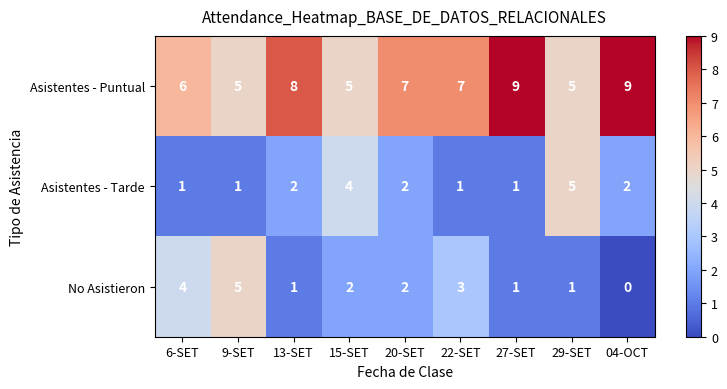

What is the total value across all series at 29-SET?

11